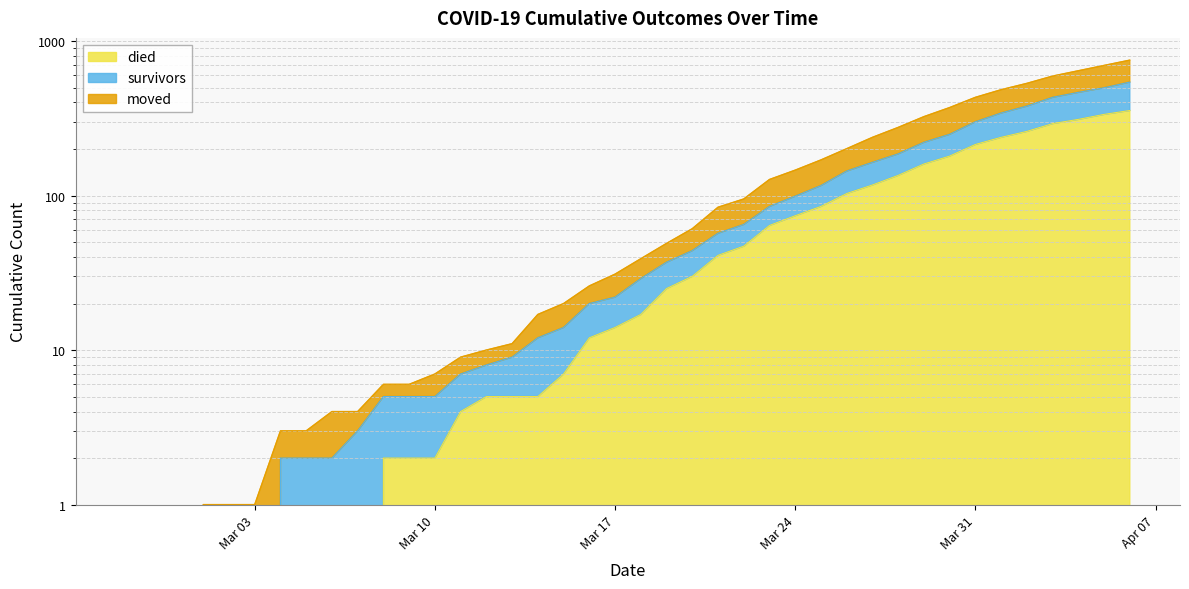

Rank the categories by survivors value from lowest to highest.

2020-02-27, 2020-02-28, 2020-02-29, 2020-03-01, 2020-03-02, 2020-03-03, 2020-03-04, 2020-03-05, 2020-03-06, 2020-03-07, 2020-03-08, 2020-03-09, 2020-03-10, 2020-03-11, 2020-03-12, 2020-03-13, 2020-03-14, 2020-03-15, 2020-03-16, 2020-03-17, 2020-03-18, 2020-03-19, 2020-03-20, 2020-03-21, 2020-03-22, 2020-03-23, 2020-03-24, 2020-03-25, 2020-03-26, 2020-03-27, 2020-03-28, 2020-03-29, 2020-03-30, 2020-03-31, 2020-04-01, 2020-04-02, 2020-04-03, 2020-04-04, 2020-04-05, 2020-04-06